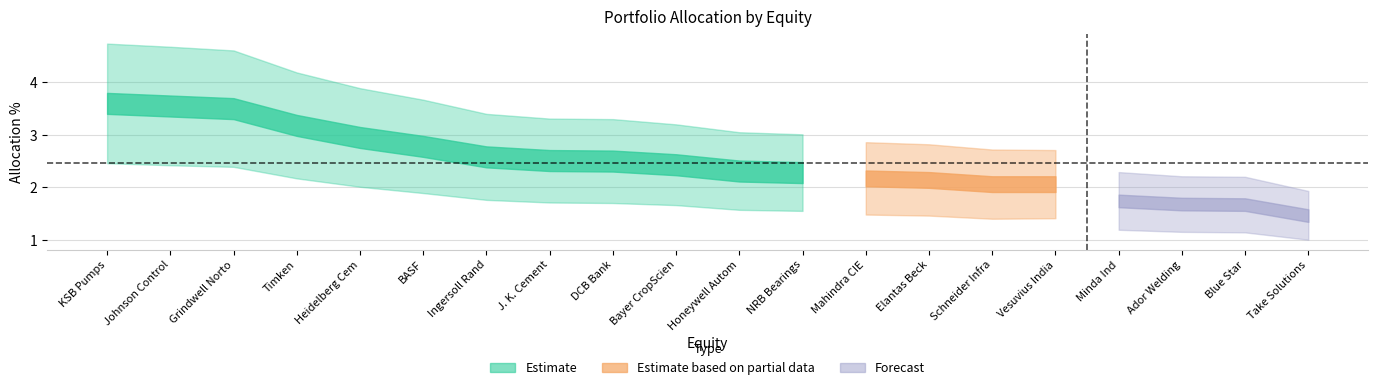

At how many categories does at least one series exceed 4?

4